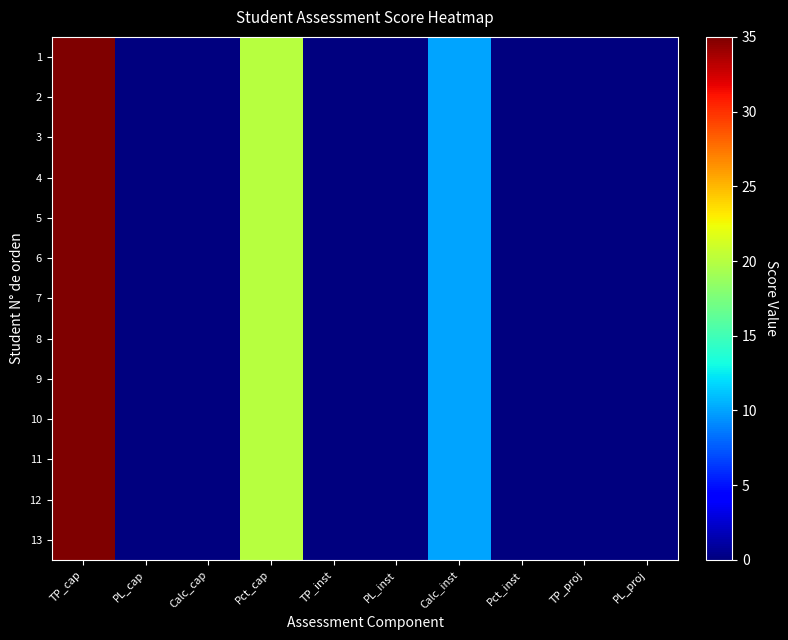

What is the maximum value shown in the chart?

35